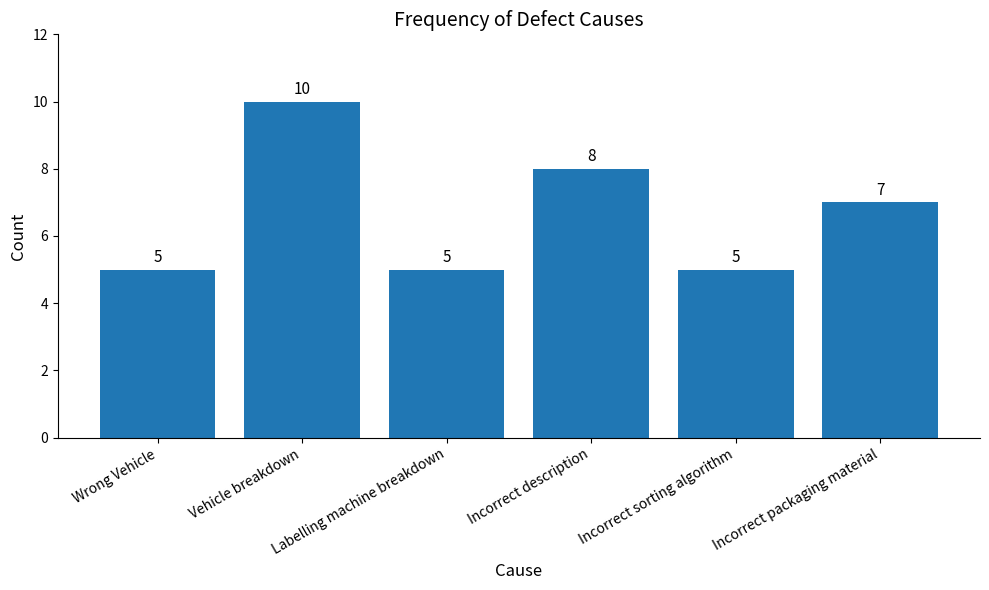

Is it true that the value at Incorrect sorting algorithm is 7?

False